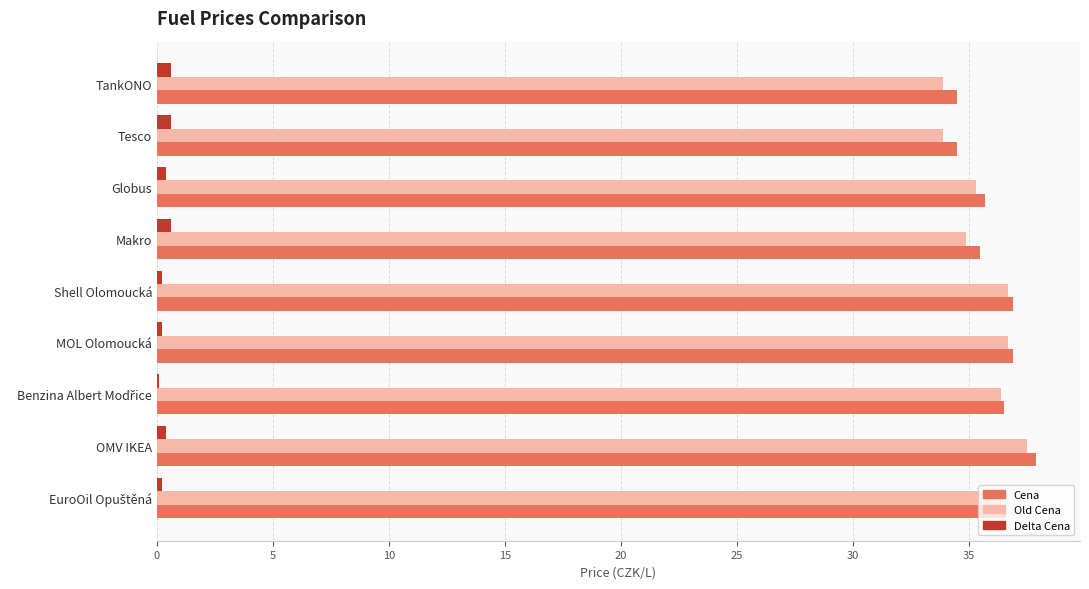

The value of Cena at Shell Olomoucká is 55.9. True or false?

False